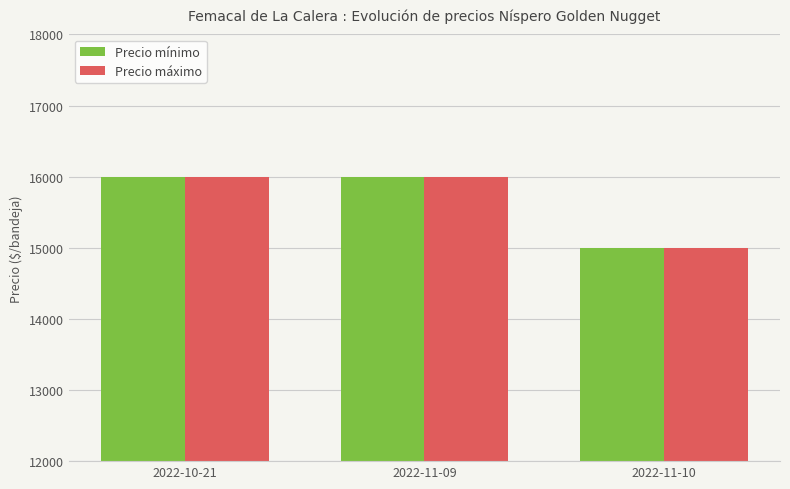

Which label corresponds to the smallest value in the chart?

2022-11-10